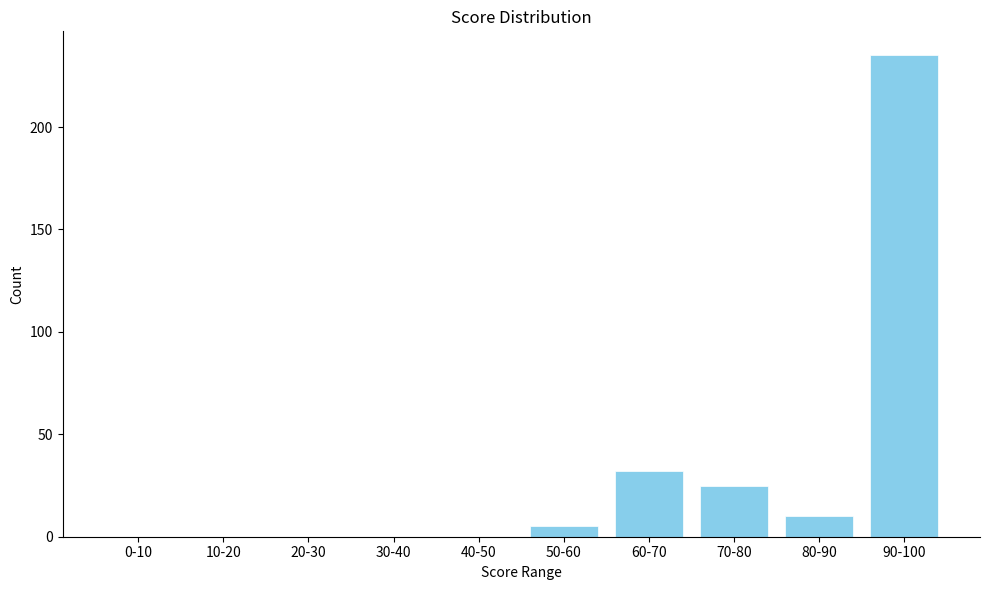

Reading left to right, what are all the values shown in this chart?

0-10=0	10-20=0	20-30=0	30-40=0	40-50=0	50-60=5	60-70=32	70-80=25	80-90=10	90-100=235